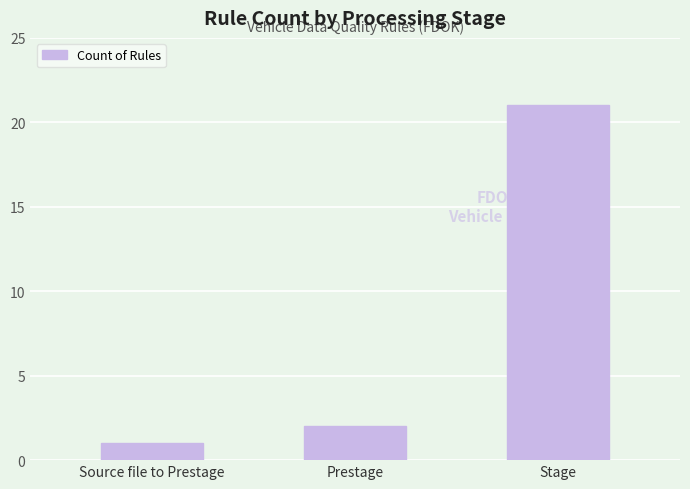

Which label corresponds to the smallest value in the chart?

Source file to Prestage